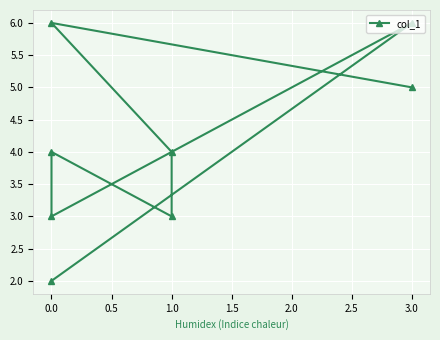

How many lines are shown in the chart?

1